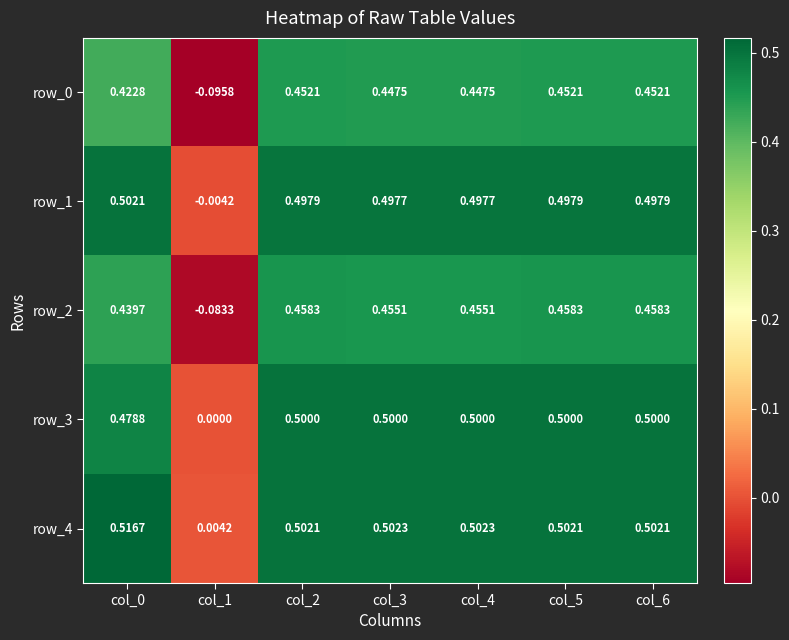

Is it true that row_3 equals 0.5 at col_4?

True